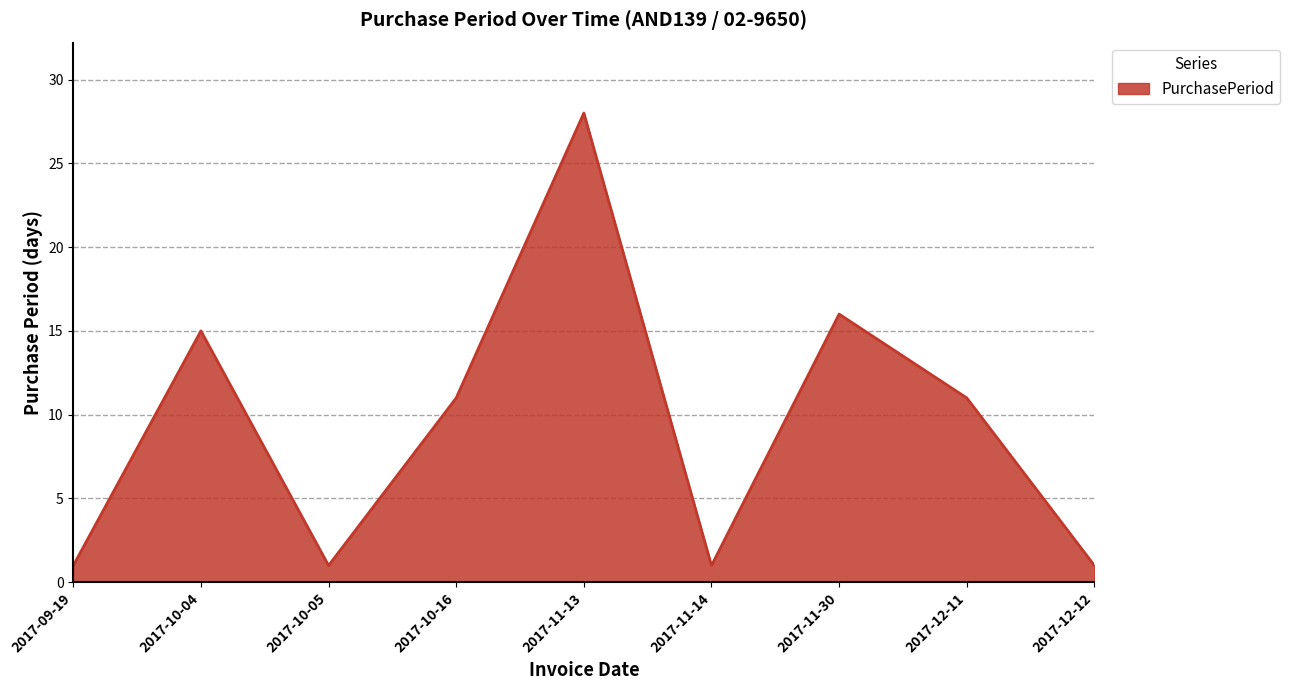

Approximately how many times larger is the value at 2017-09-19 compared to 2017-11-14?

1.0